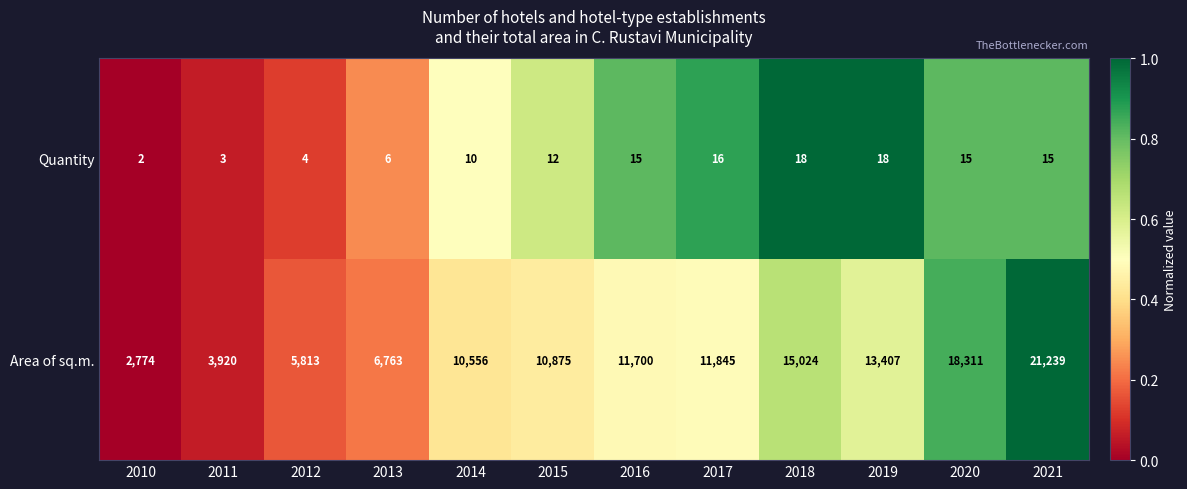

What is the difference between the second highest and minimum values in the Area of sq.m. series?

15537